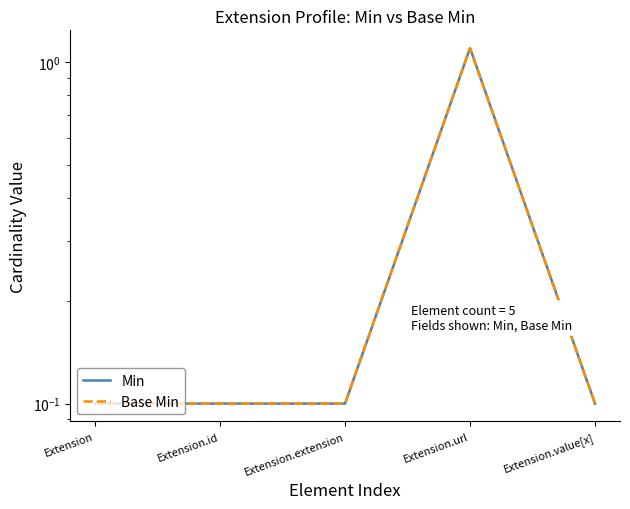

What position from the left is Extension?

1